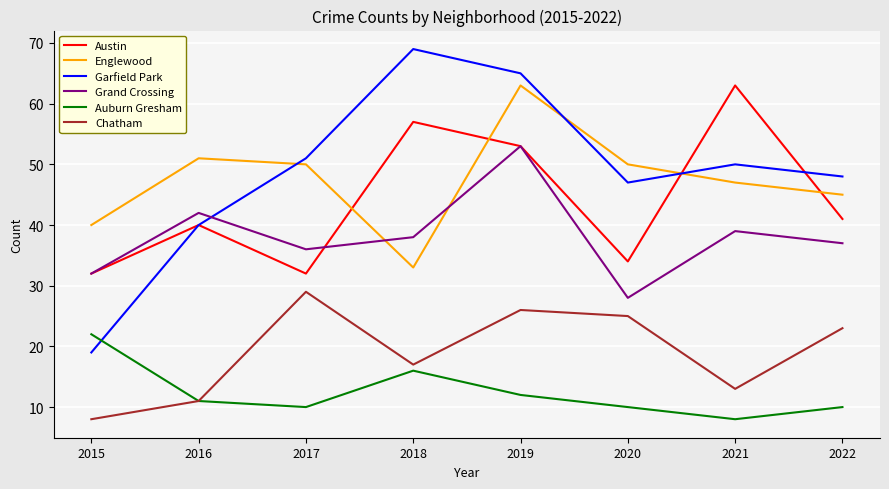

True or false: Englewood and Garfield Park cross at least once.

True